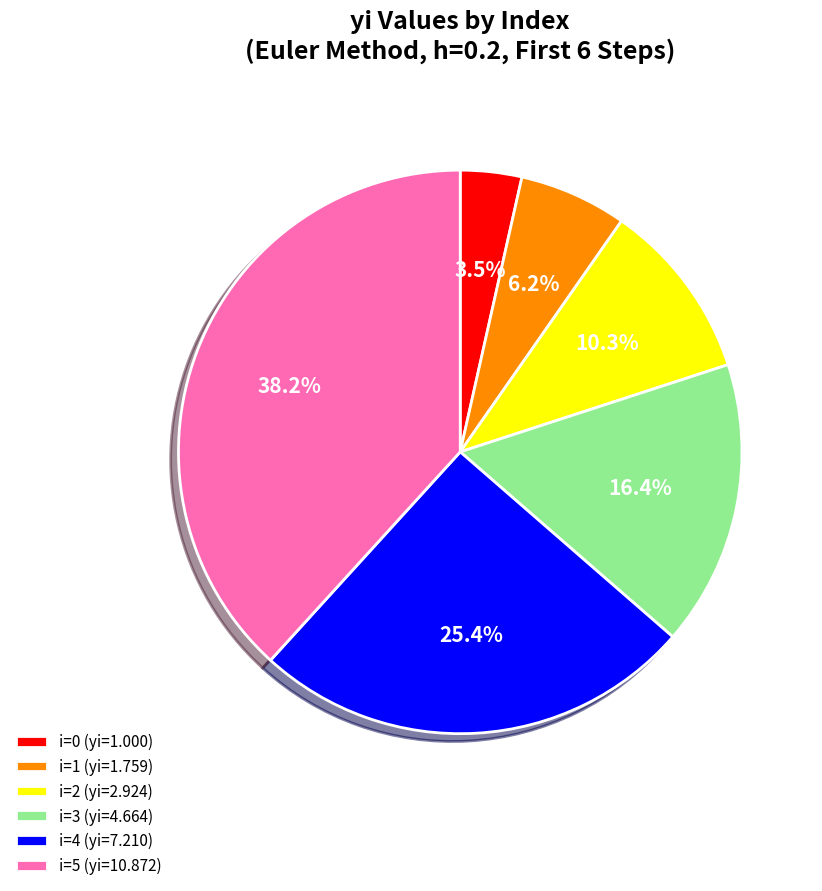

Approximately how many times larger is the value at i=5 (yi=10.872) compared to i=3 (yi=4.664)?

2.3